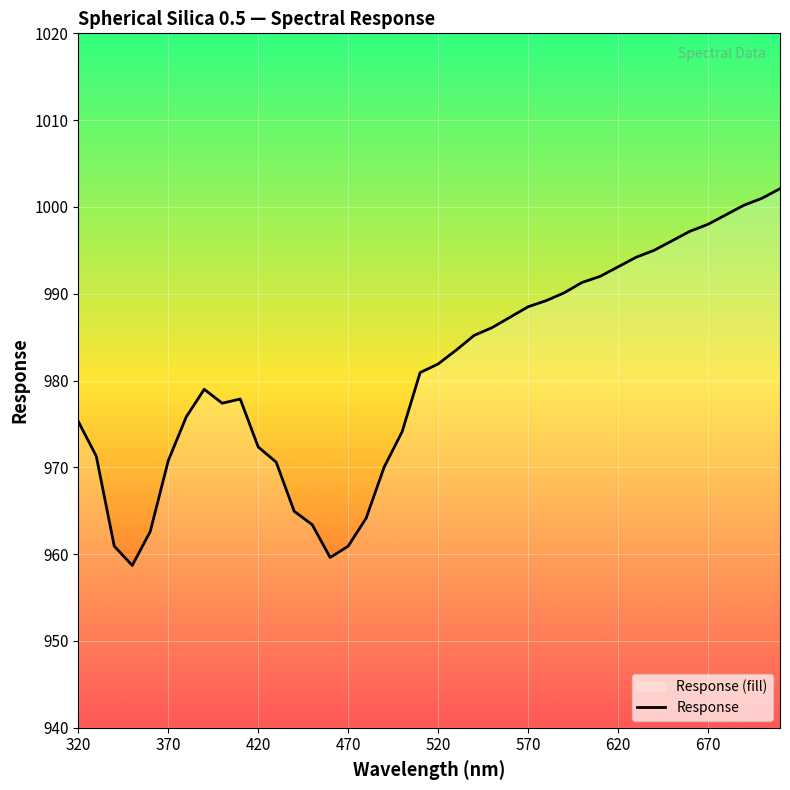

What is the minimum value shown in the chart?

958.7